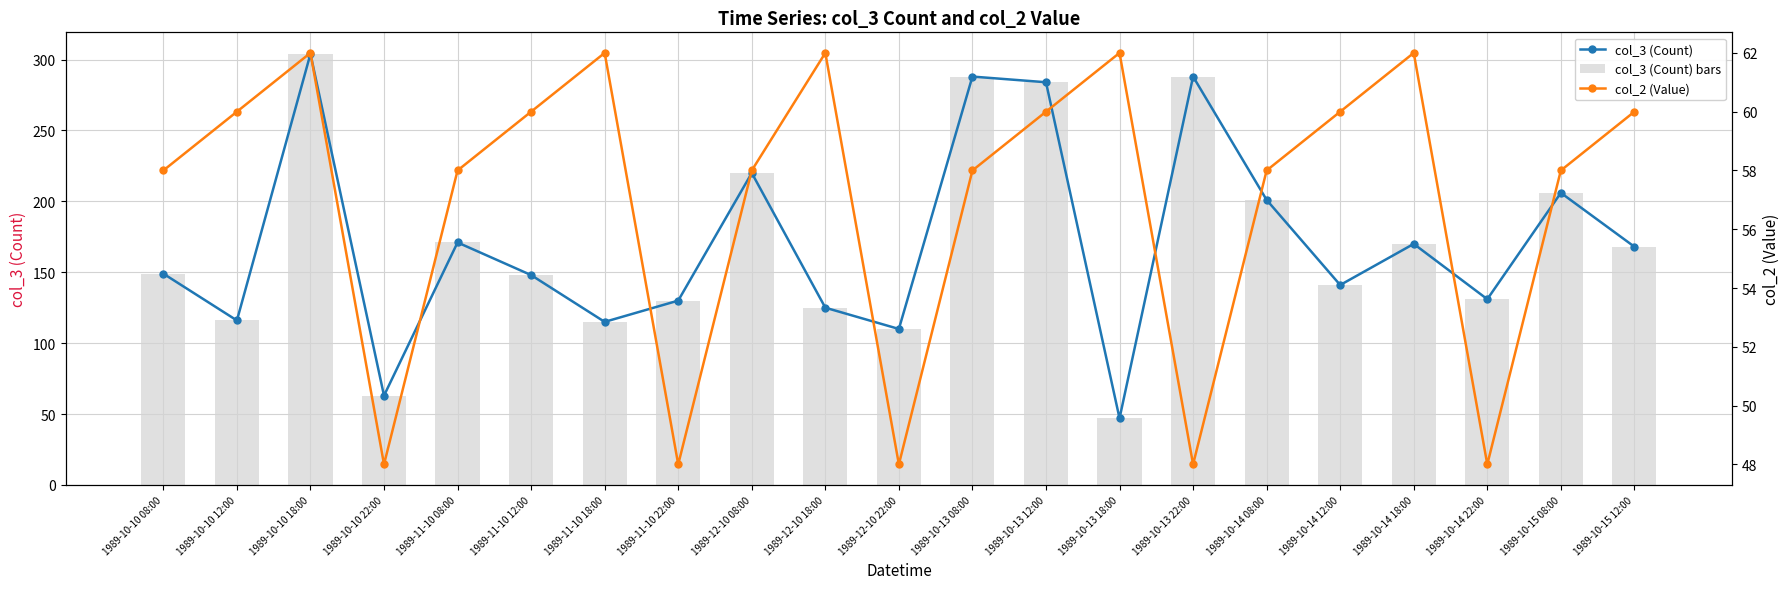

How many groups of bars are there?

21